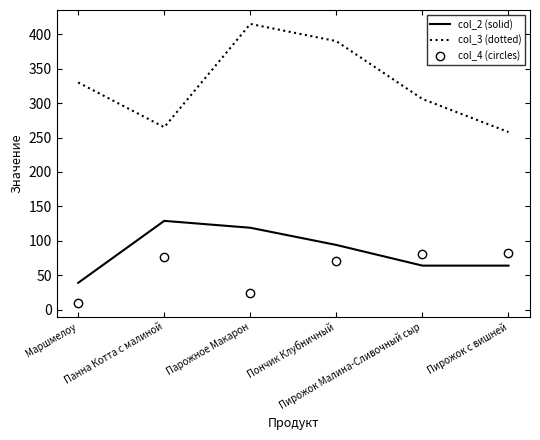

What is the difference between the maximum and second lowest values in the col_3 (dotted) series?

150